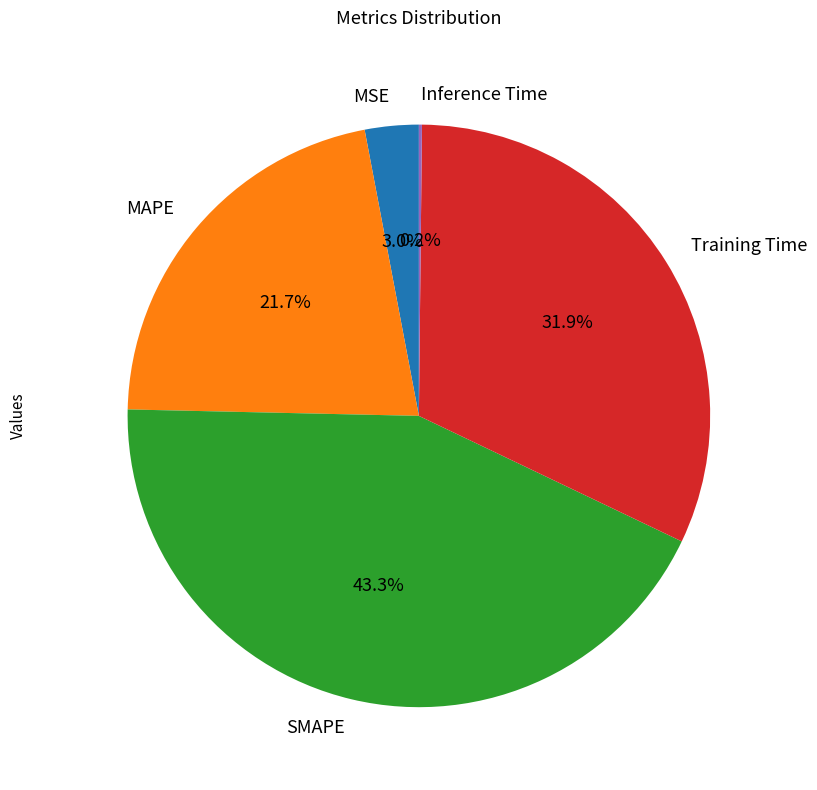

Do Training Time and MSE together represent more than half of the pie?

No